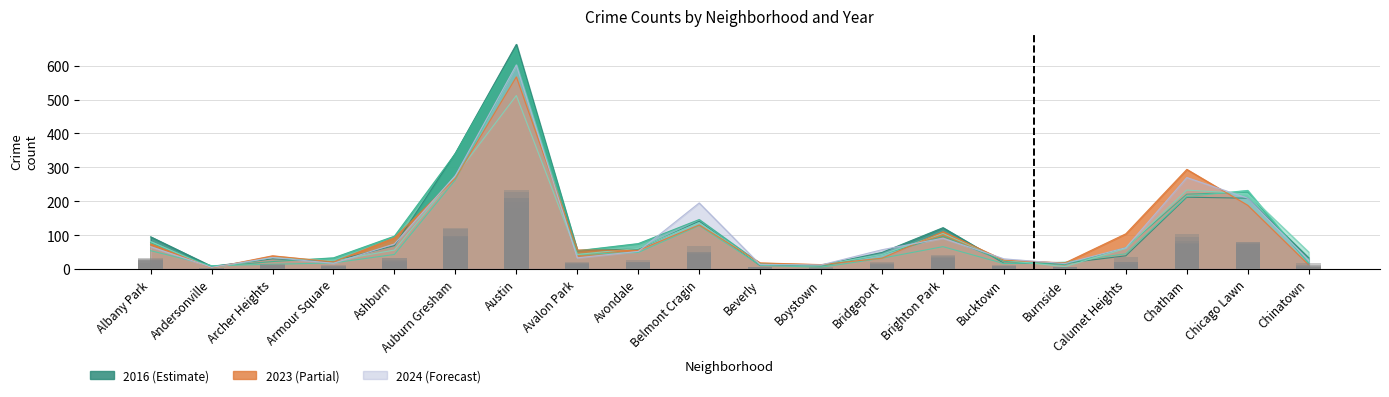

What is the label of the 8th bar from the left?

Avalon Park